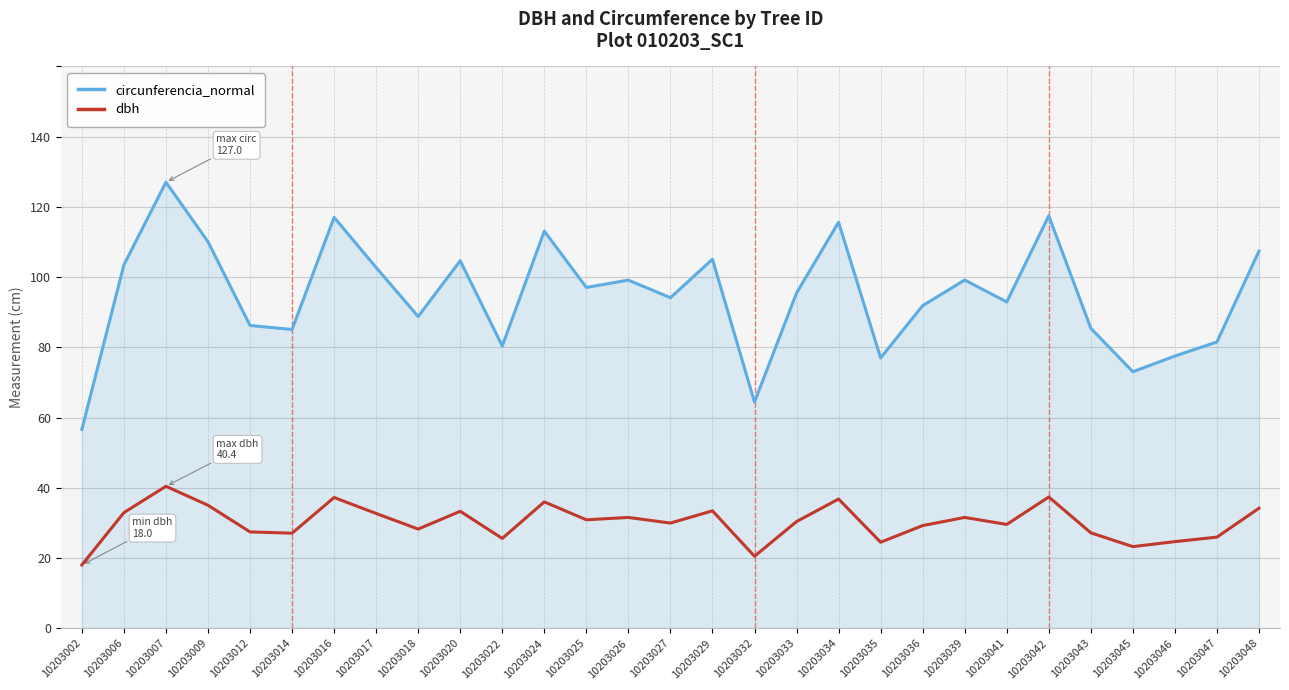

Count the number of data series in this chart.

2